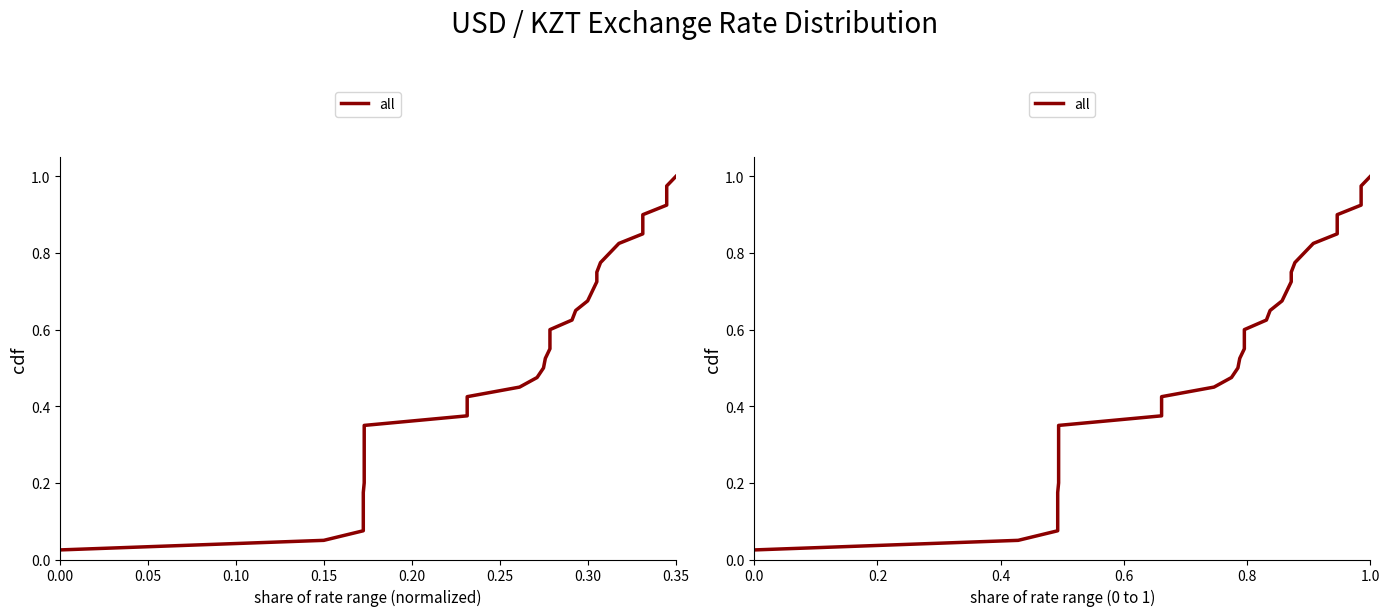

What is the average value?

0.5